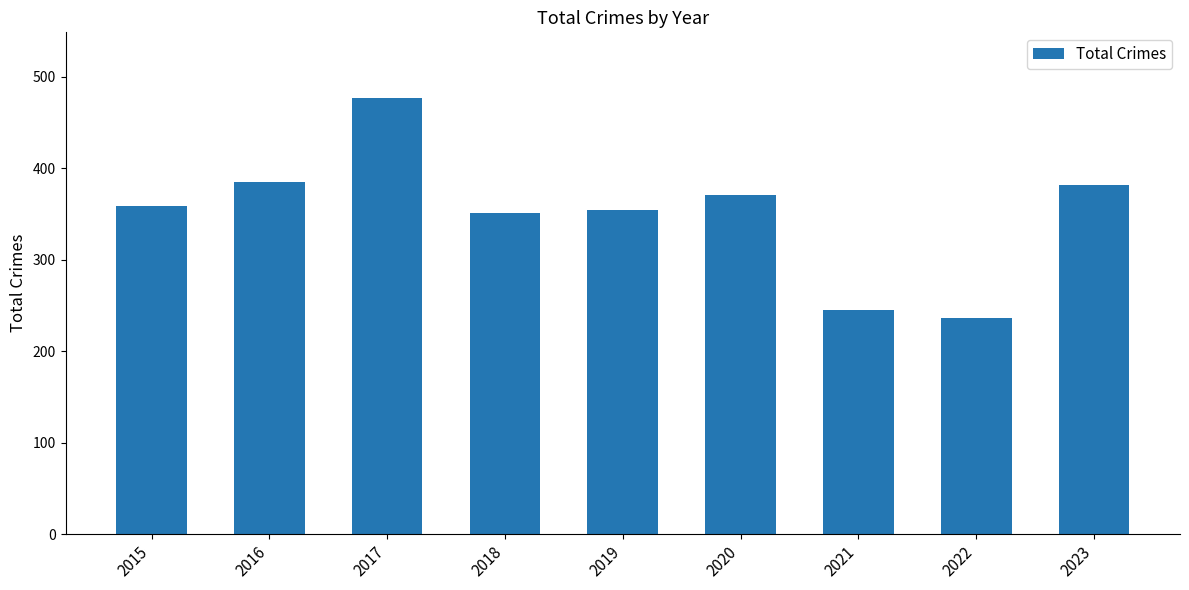

At which category does the chart reach its peak across all series?

2017